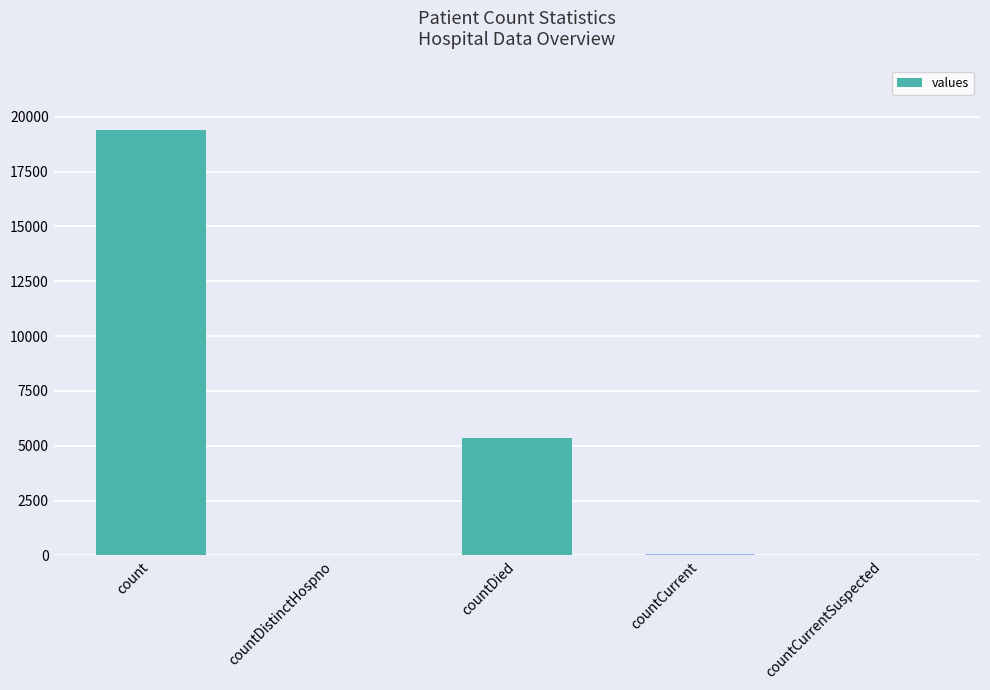

Is it true that the value at countDistinctHospno is 38?

True